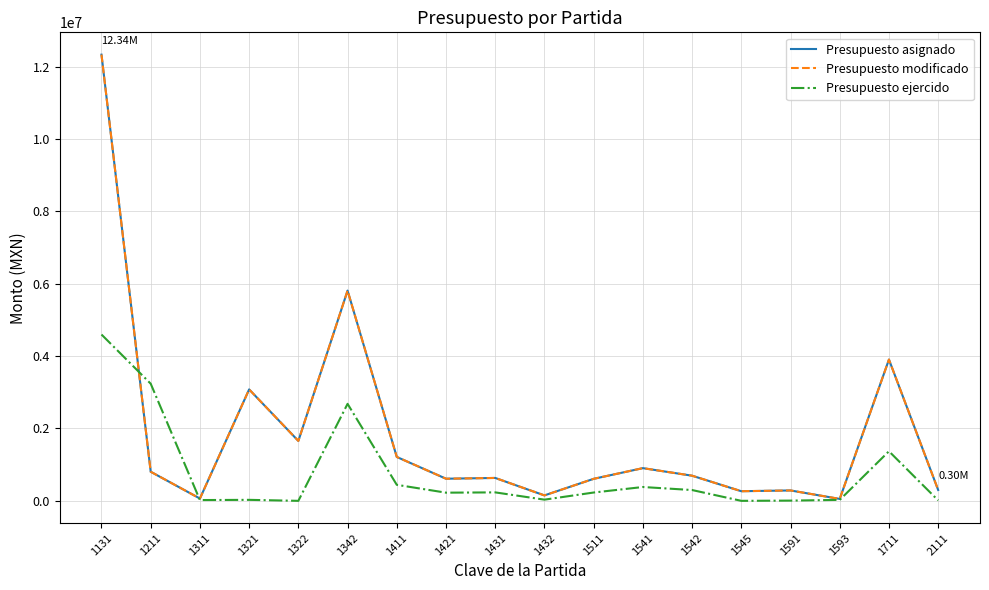

Rank the series at 1431 from highest to lowest value.

Presupuesto asignado, Presupuesto modificado, Presupuesto ejercido